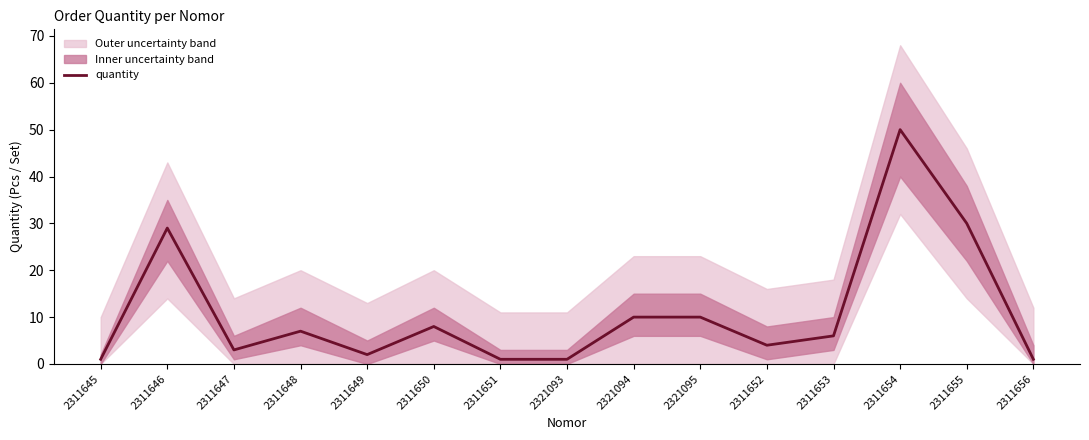

What value does the data have at 2311653?

6